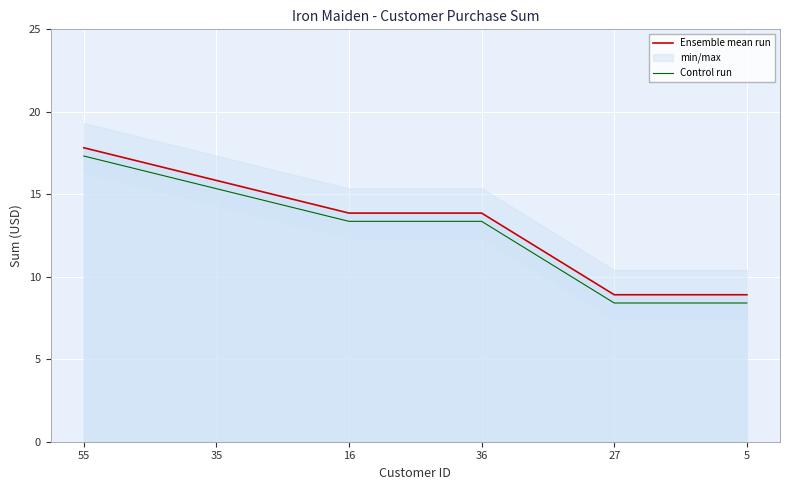

True or false: Control run and Ensemble mean run intersect in this chart.

False